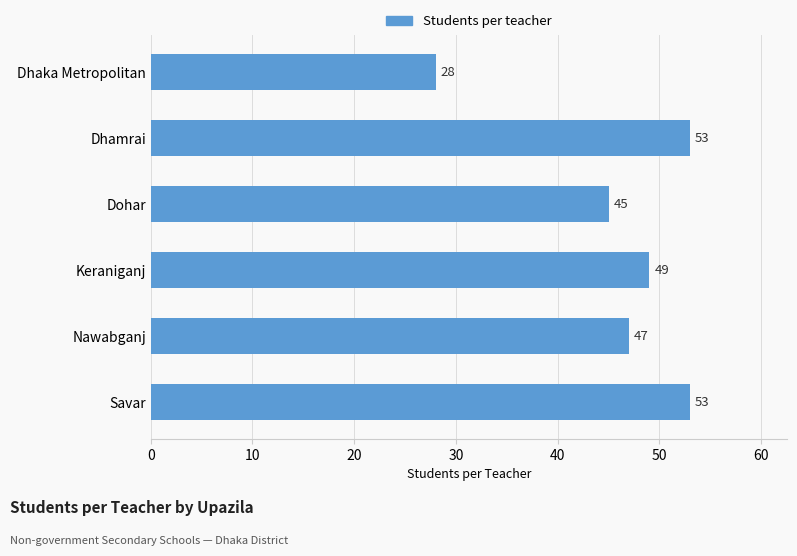

Where is the data nearest to the value 40?

Dohar